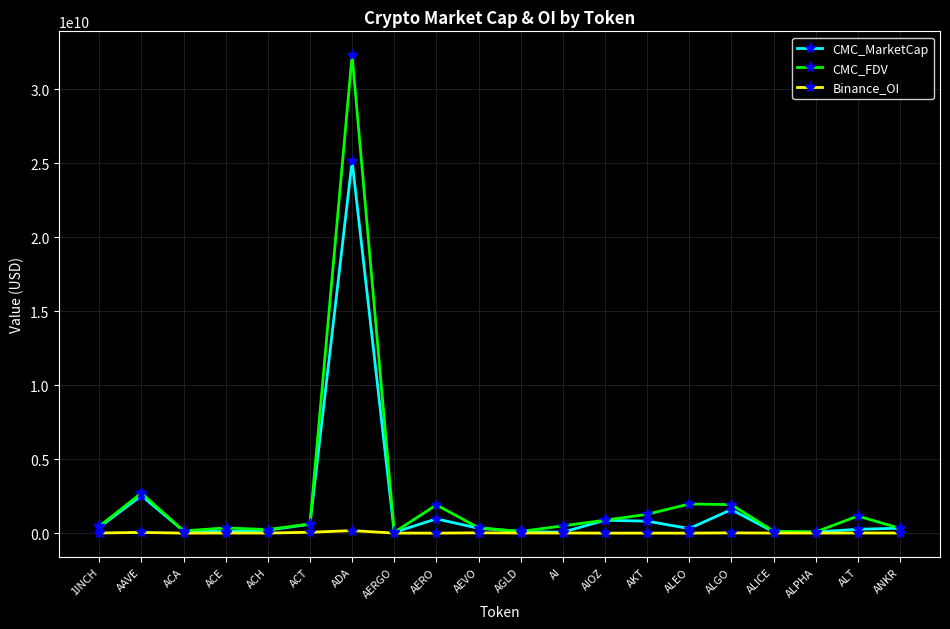

What is the label of the 3rd point from the right?

ALPHA